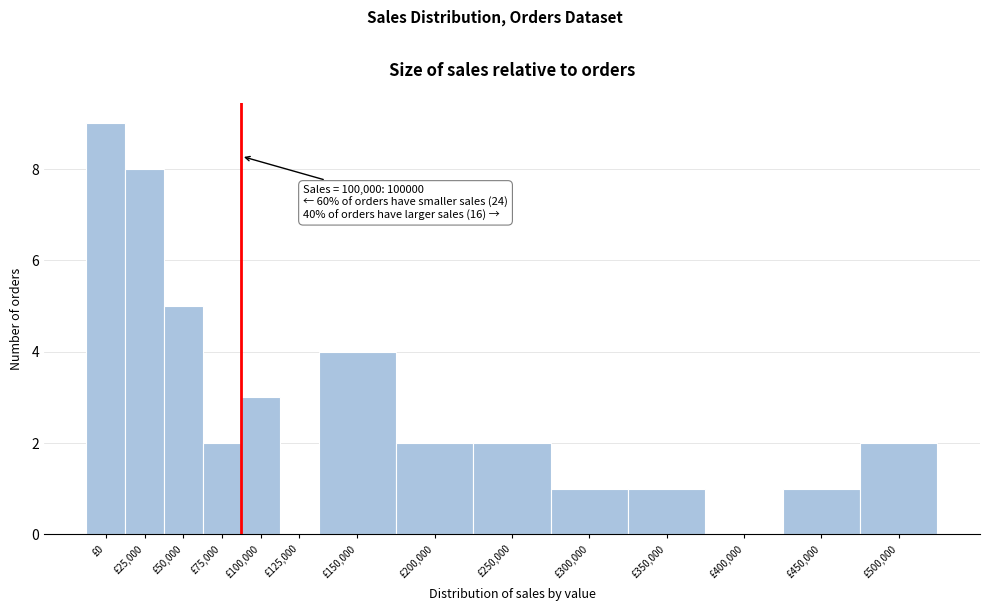

Reading right to left, extract all data points from this chart.

£500,000=2	£450,000=1	£400,000=0	£350,000=1	£300,000=1	£250,000=2	£200,000=2	£150,000=4	£125,000=0	£100,000=3	£75,000=2	£50,000=5	£25,000=8	£0=9